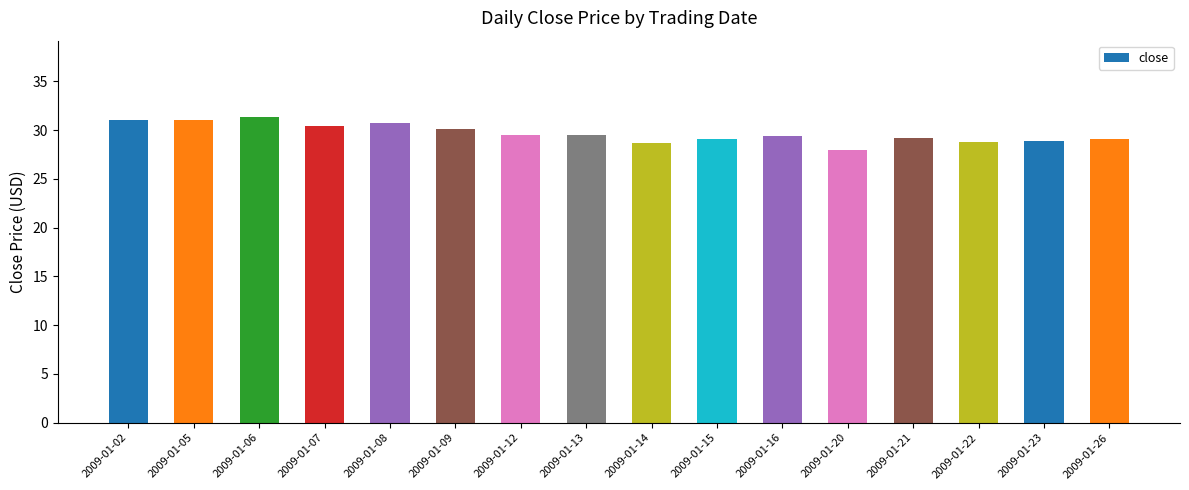

What is the sum of all values?

474.7